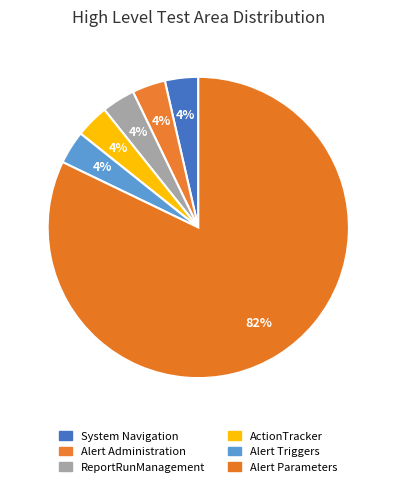

Does System Navigation represent more than half of the total?

No